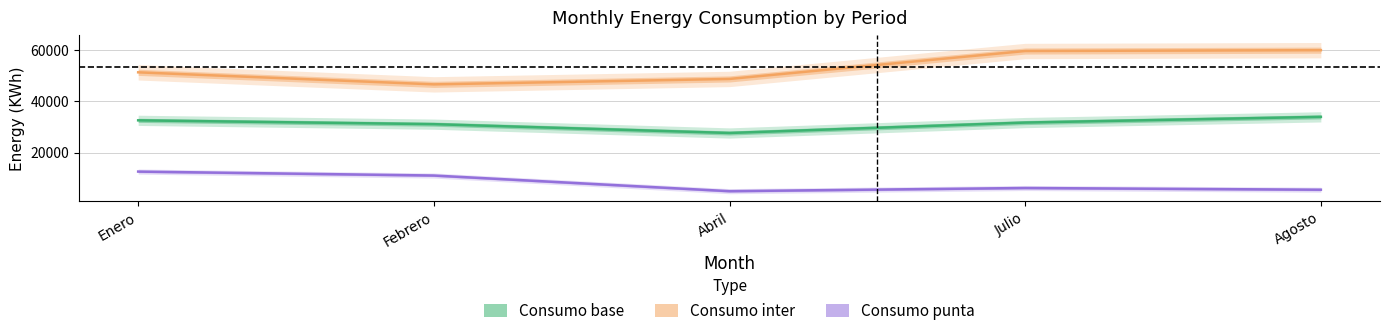

What is the label of the 4th point from the right?

Febrero